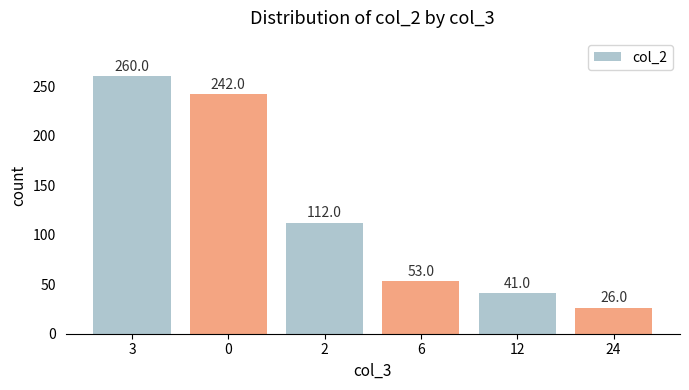

Is it true that the value at 24 is 26?

True